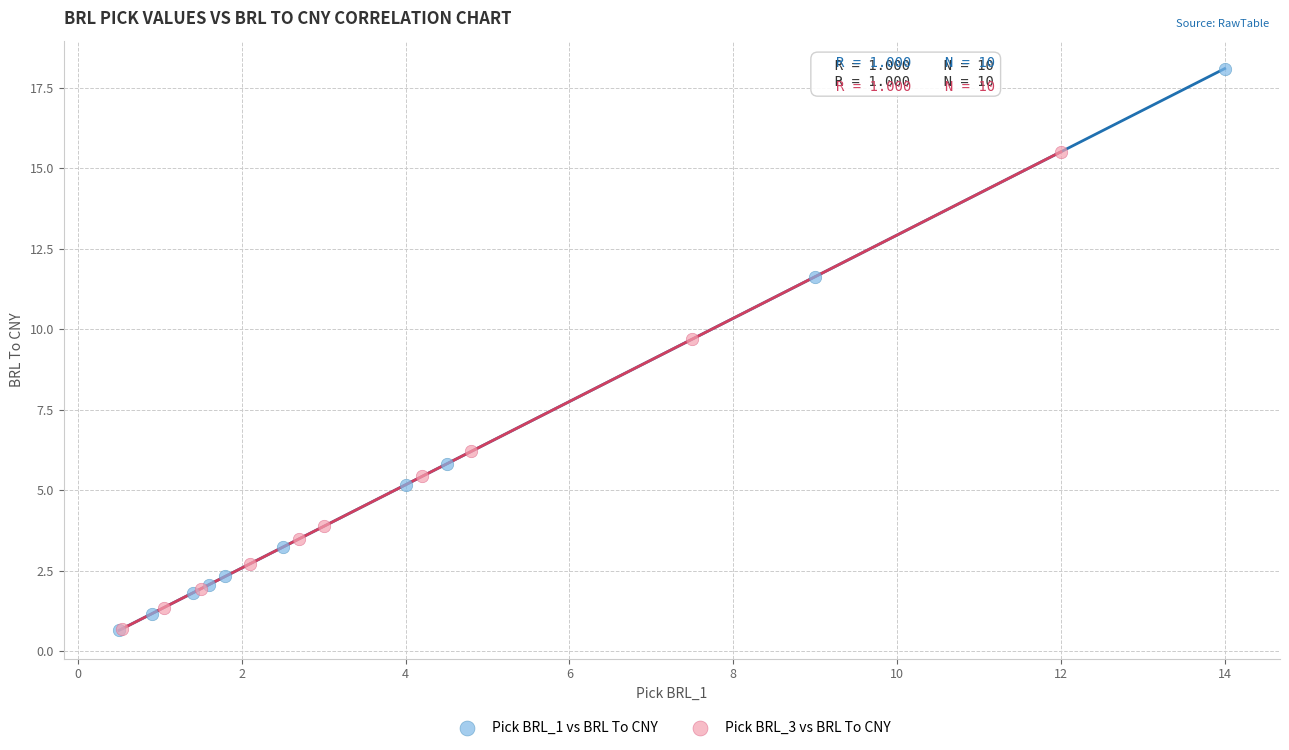

Which series has the largest Y range (max minus min)?

Pick BRL_1 vs BRL To CNY